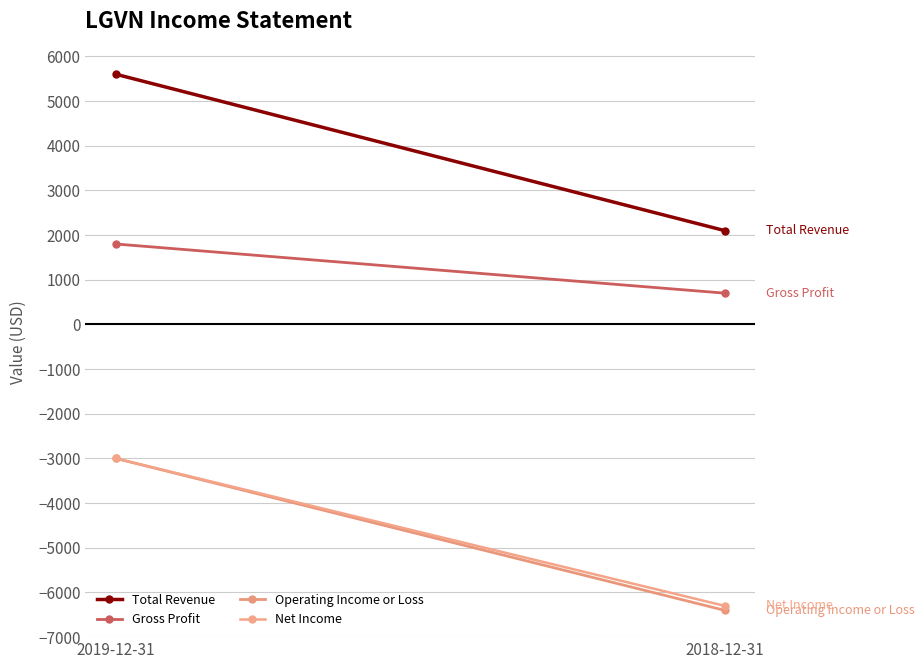

Reading right to left, what are all the values shown in this chart?

Total Revenue: 2100	5600
Gross Profit: 700	1800
Operating Income or Loss: -6400	-3000
Net Income: -6300	-3000